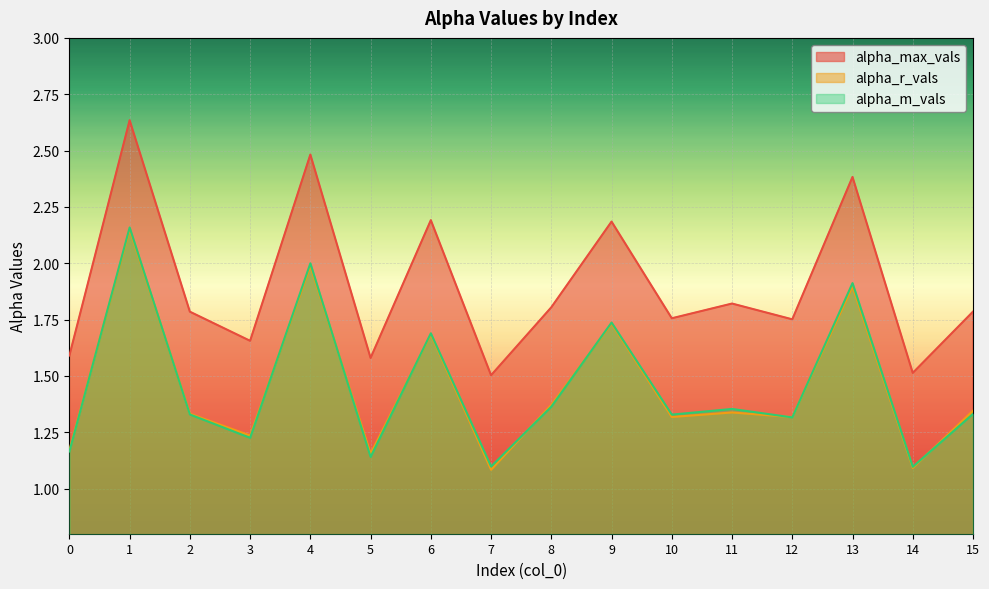

At which category is the sum across all series the highest?

1